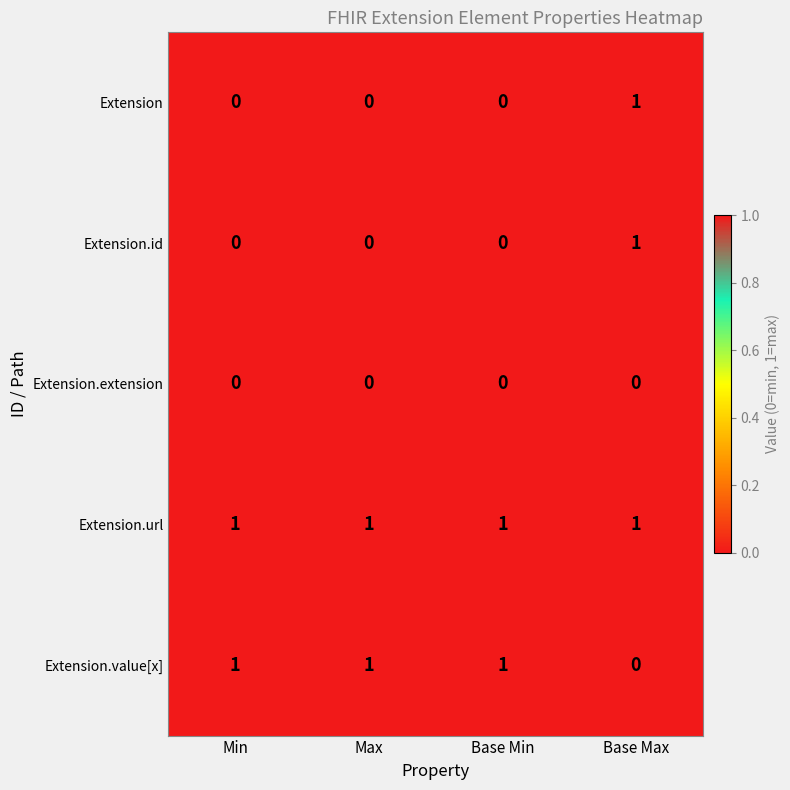

At which category is the sum across all series the highest?

Base Max